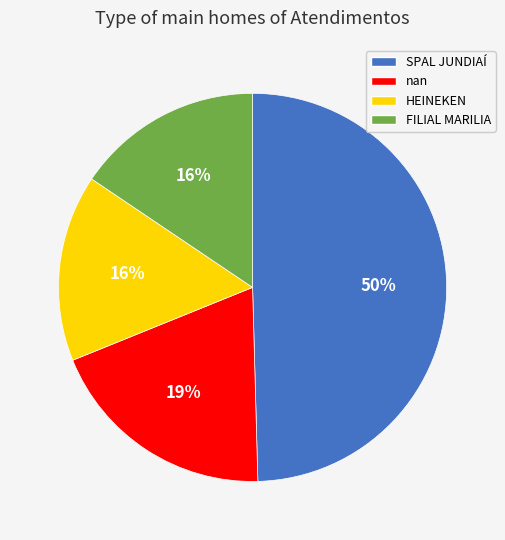

Does FILIAL MARILIA account for over 50% of the chart?

No